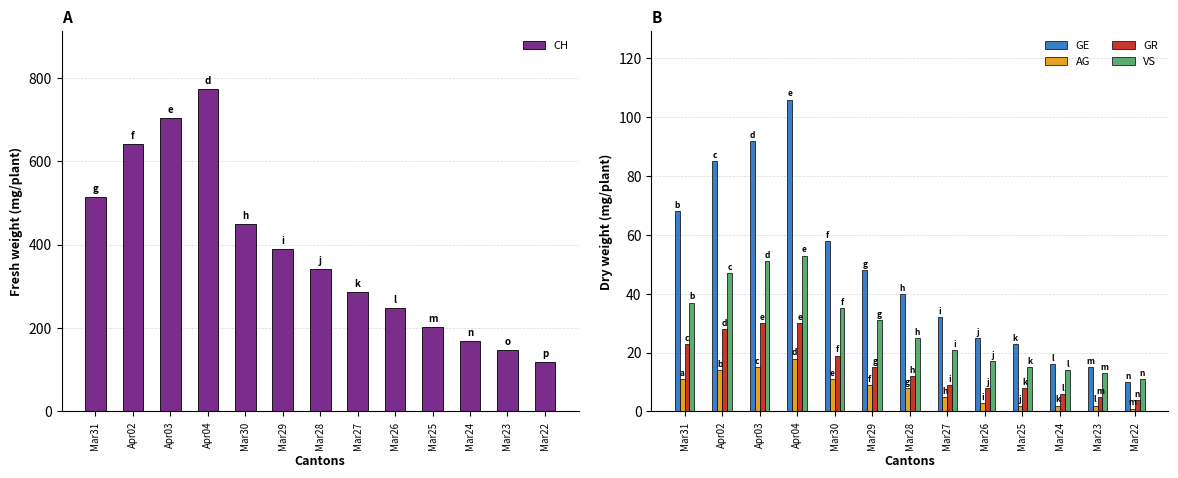

Reading left to right, what are all the values shown in this chart?

CH: 513	641	703	773	449	390	341	287	249	203	168	148	118
GE: 68	85	92	106	58	48	40	32	25	23	16	15	10
AG: 11	14	15	18	11	9	8	5	3	2	2	2	1
GR: 23	28	30	30	19	15	12	9	8	8	6	5	4
VS: 37	47	51	53	35	31	25	21	17	15	14	13	11